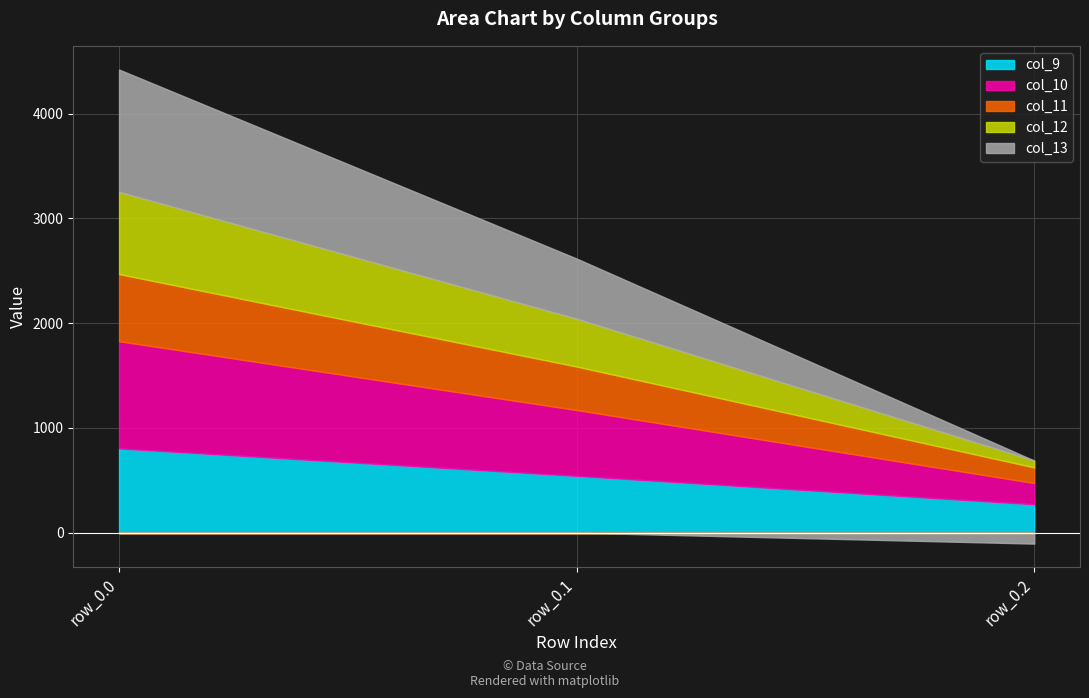

At which category is the sum across all series the highest?

row_0.0